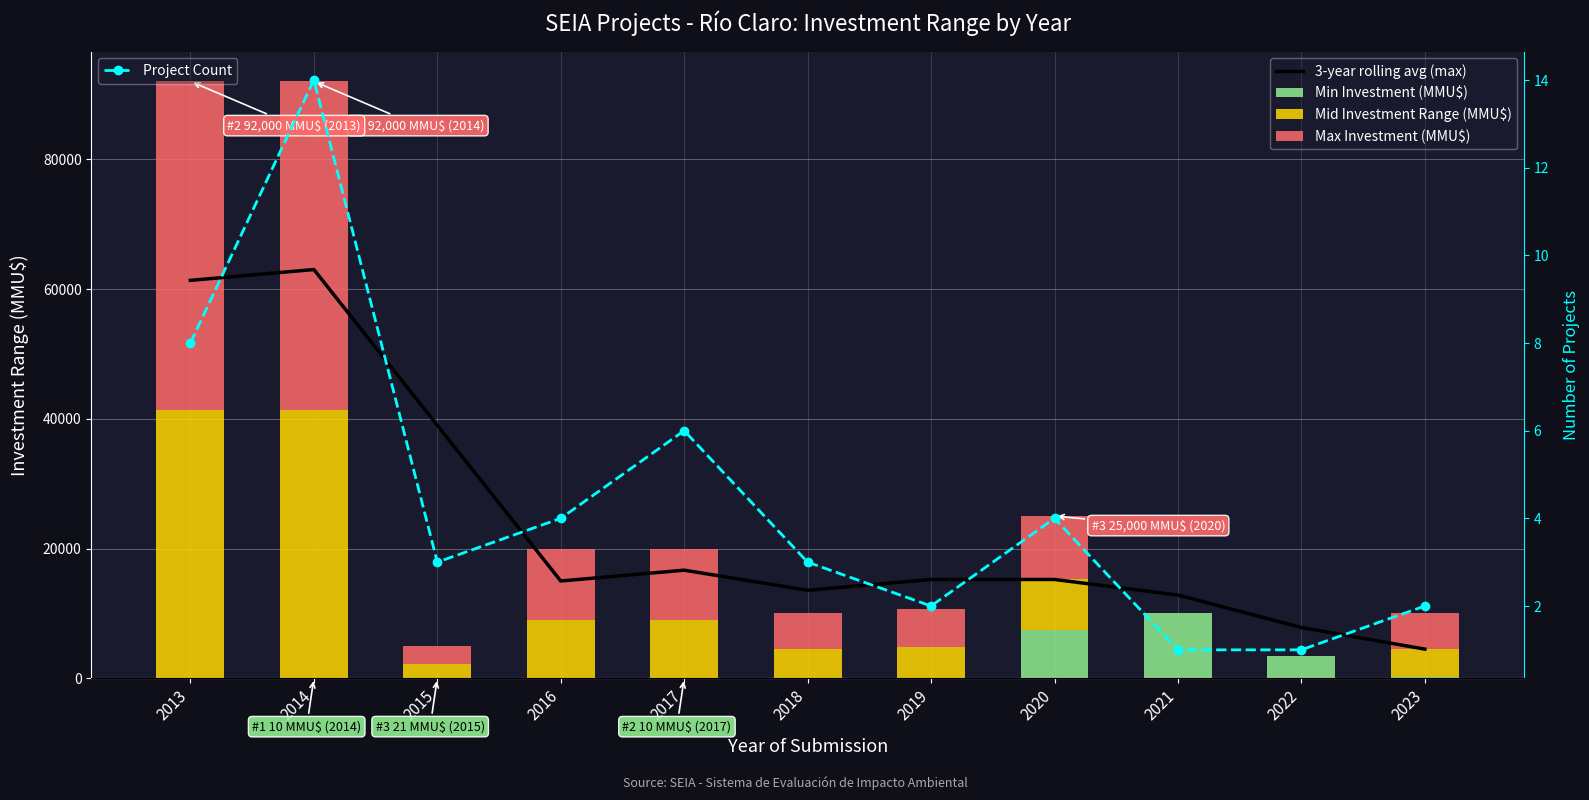

The Min Investment (MMU$) series shows 21.0 at 2016. True or false?

True